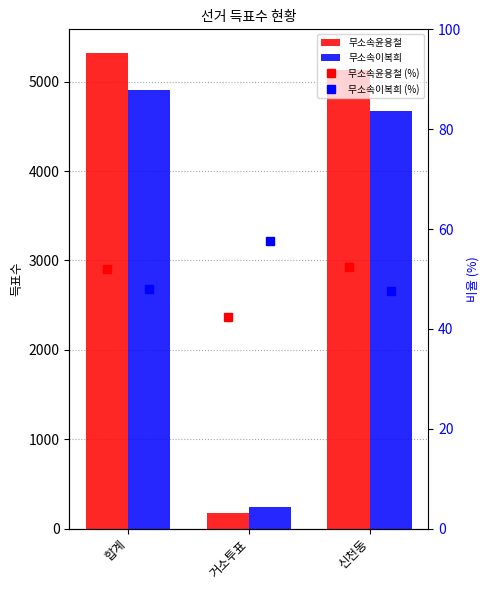

Rank the series by their maximum value, from lowest to highest.

무소속윤용철 (%), 무소속이복희 (%), 무소속이복희, 무소속윤용철